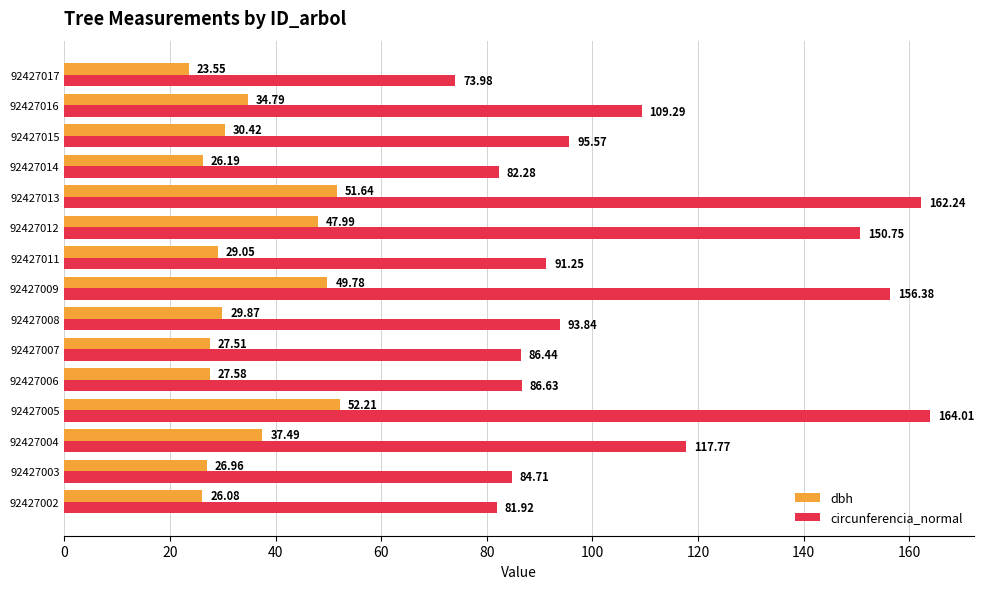

List the series in order of their overall mean, lowest first.

dbh, circunferencia_normal